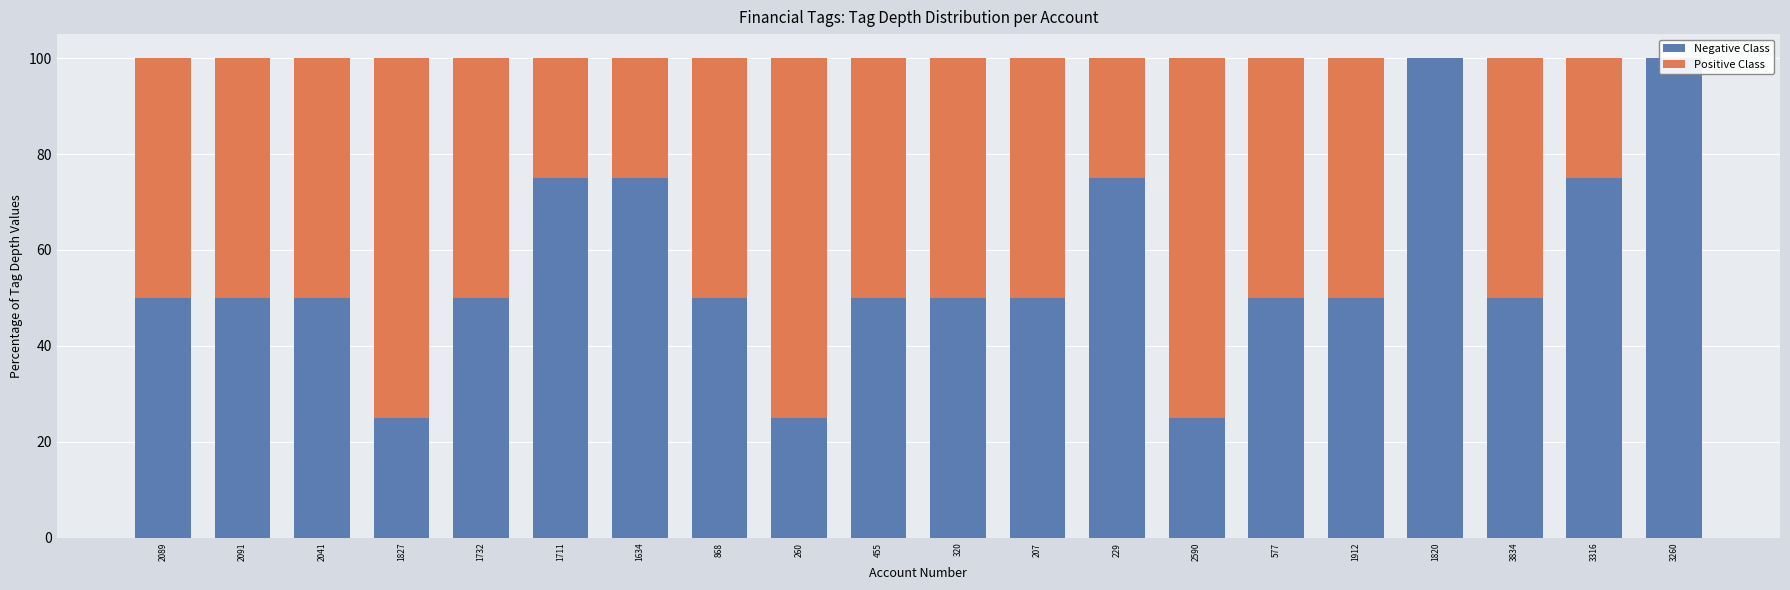

What is the sum of all Positive Class values?

875